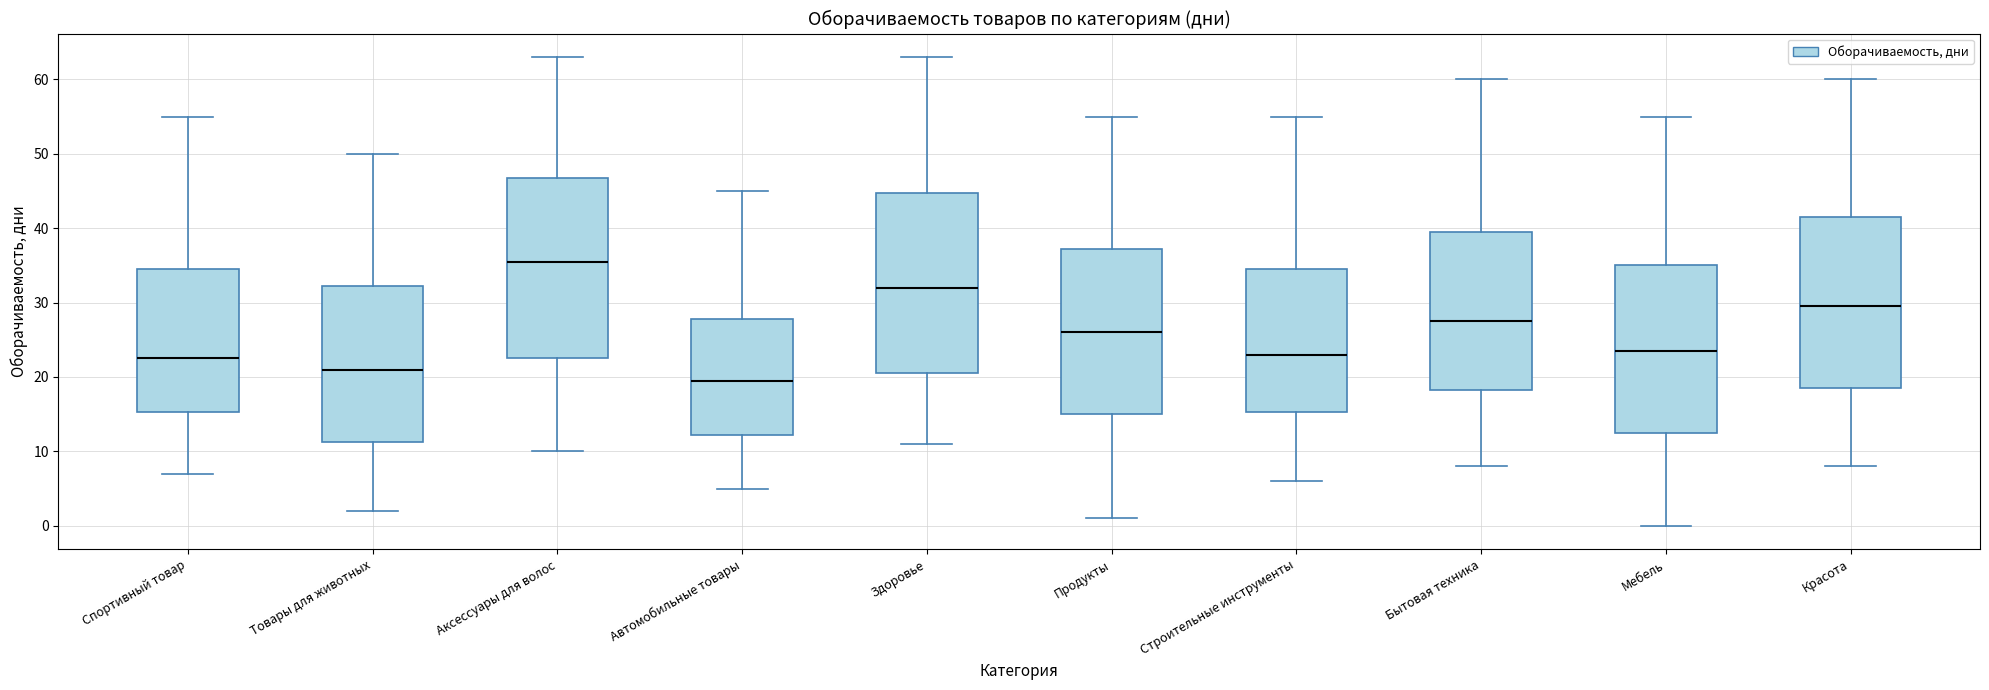

Reading left to right, transcribe this box plot: for each box, give where its median line is, the range the box spans, and where its two whiskers end, as read against the y-axis. The values are not printed on the chart, so give them approximately, as read against the axis.

Спортивный товар: median 23, box 15 to 35, whiskers 7 to 55
Товары для животных: median 21, box 11 to 32, whiskers 2 to 50
Аксессуары для волос: median 36, box 23 to 47, whiskers 10 to 63
Автомобильные товары: median 20, box 12 to 28, whiskers 5 to 45
Здоровье: median 32, box 21 to 45, whiskers 11 to 63
Продукты: median 26, box 15 to 37, whiskers 1 to 55
Строительные инструменты: median 23, box 15 to 35, whiskers 6 to 55
Бытовая техника: median 28, box 18 to 40, whiskers 8 to 60
Мебель: median 24, box 13 to 35, whiskers 0 to 55
Красота: median 30, box 19 to 42, whiskers 8 to 60